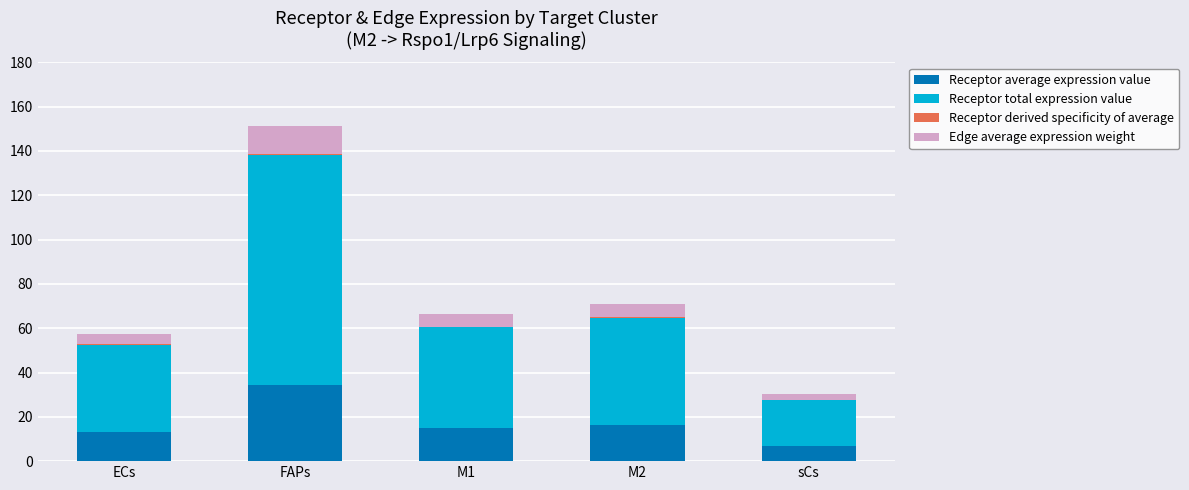

At which category is the sum across all series the highest?

FAPs